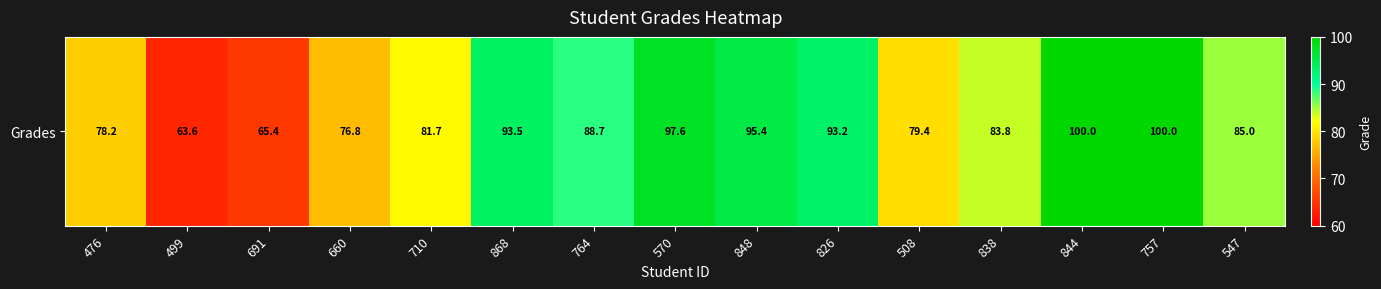

What is the difference between the maximum and second lowest values?

34.6